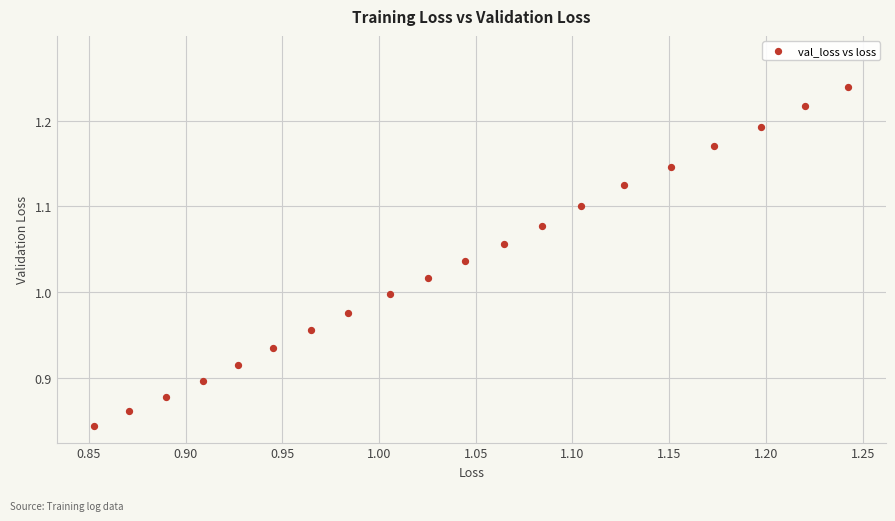

What is the range of Y values (max minus min)?

0.4